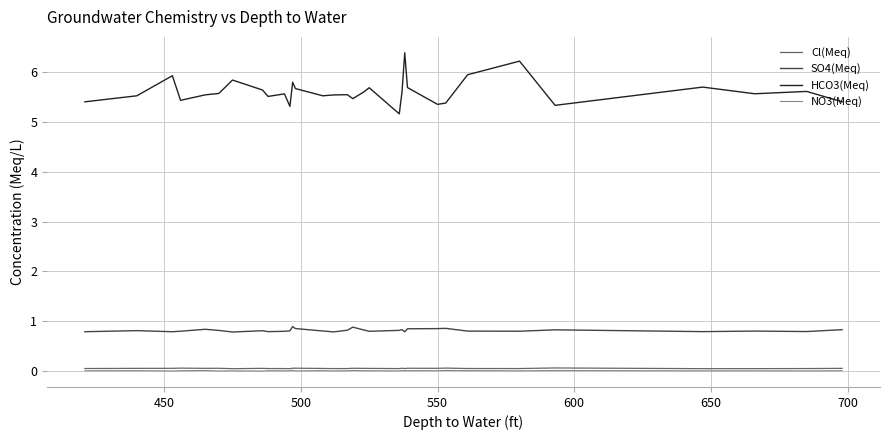

What is the greatest value displayed?

6.4